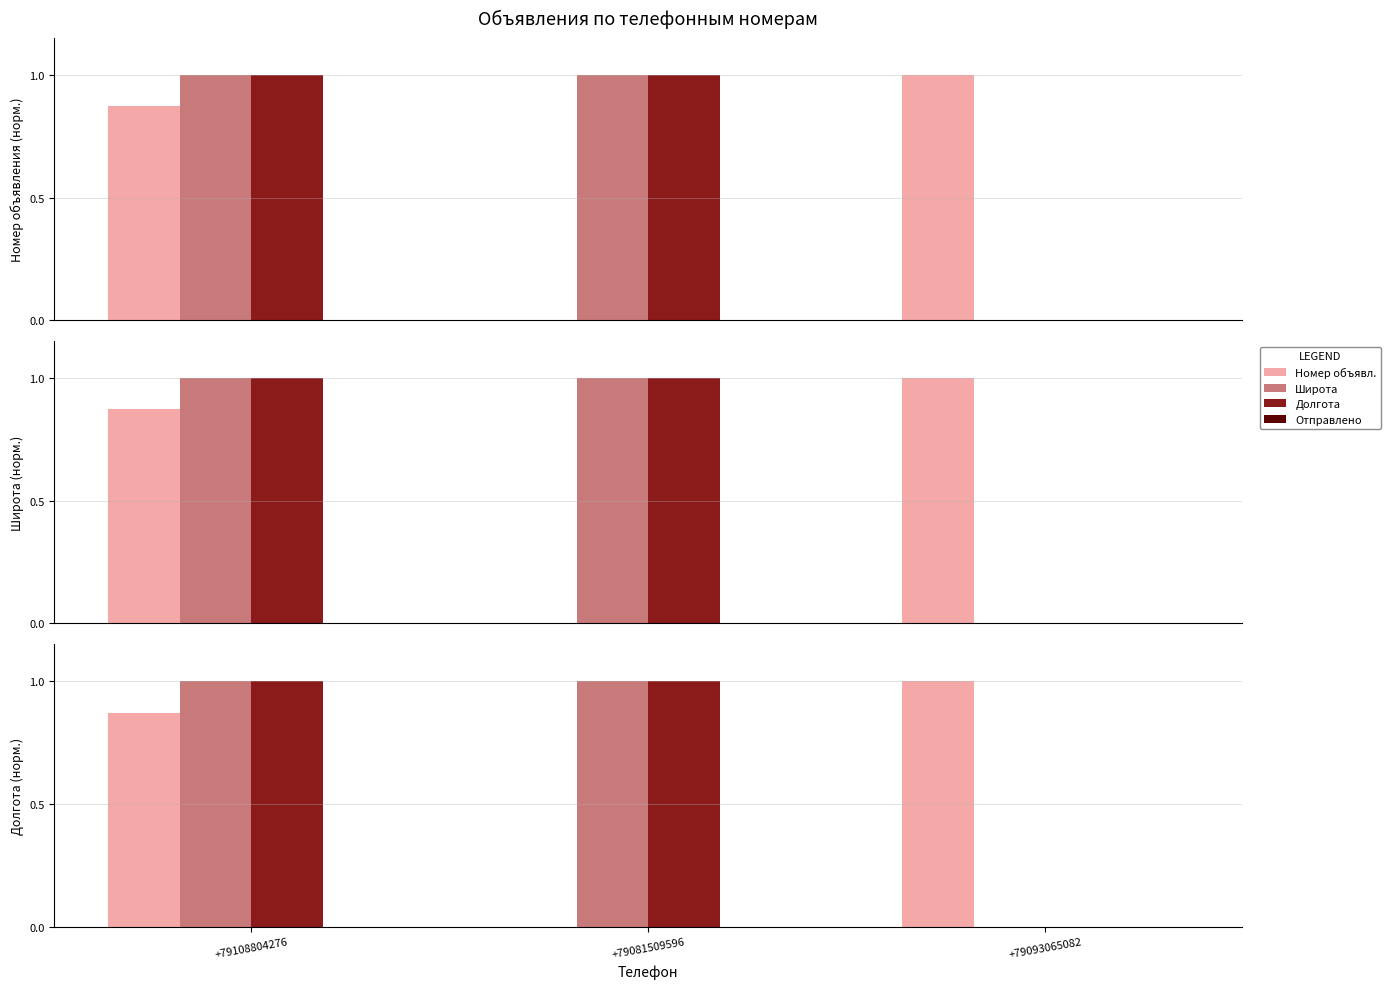

The value of Широта at +79108804276 is 0.3. True or false?

False